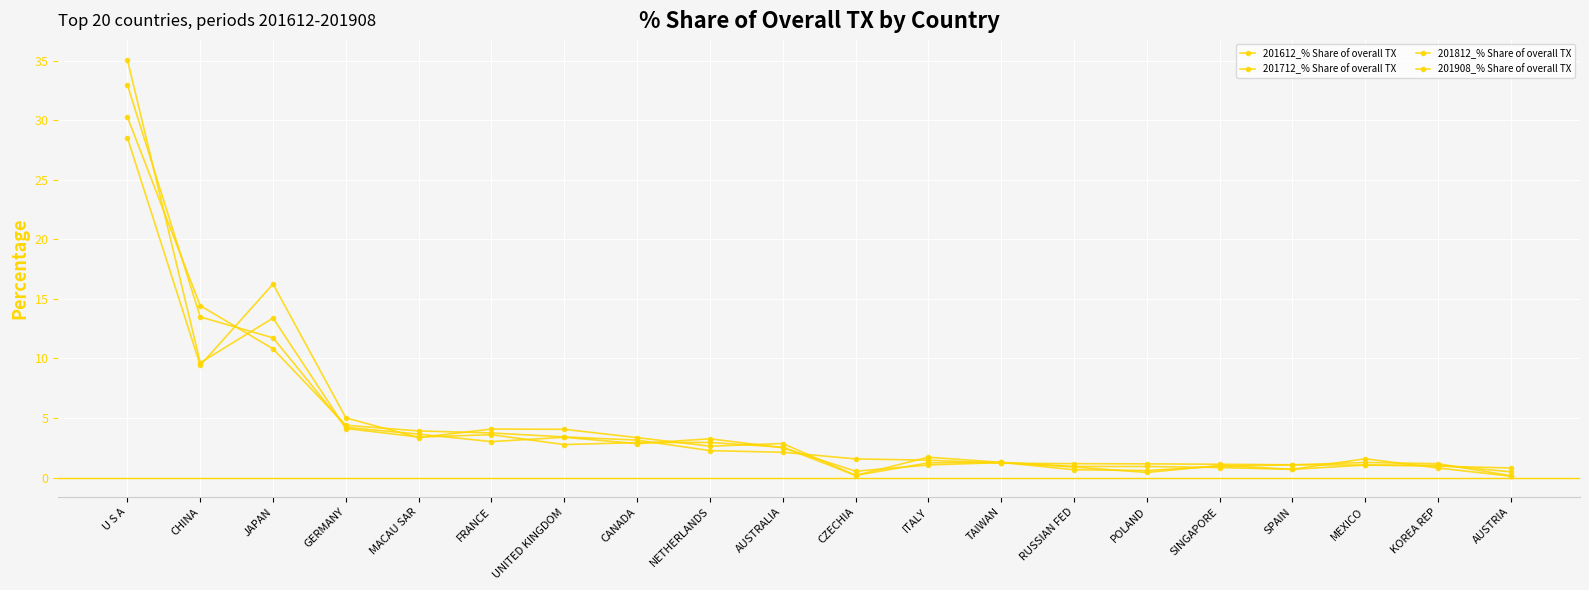

Between SPAIN and CHINA, which is larger?

CHINA